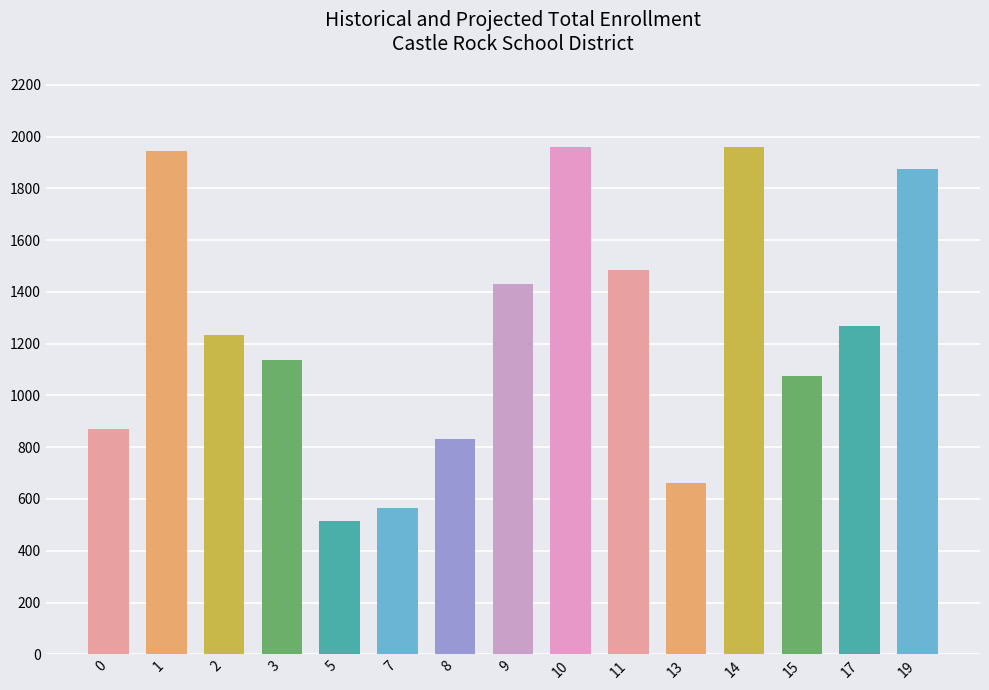

The value at 1 is 2596.4. True or false?

False